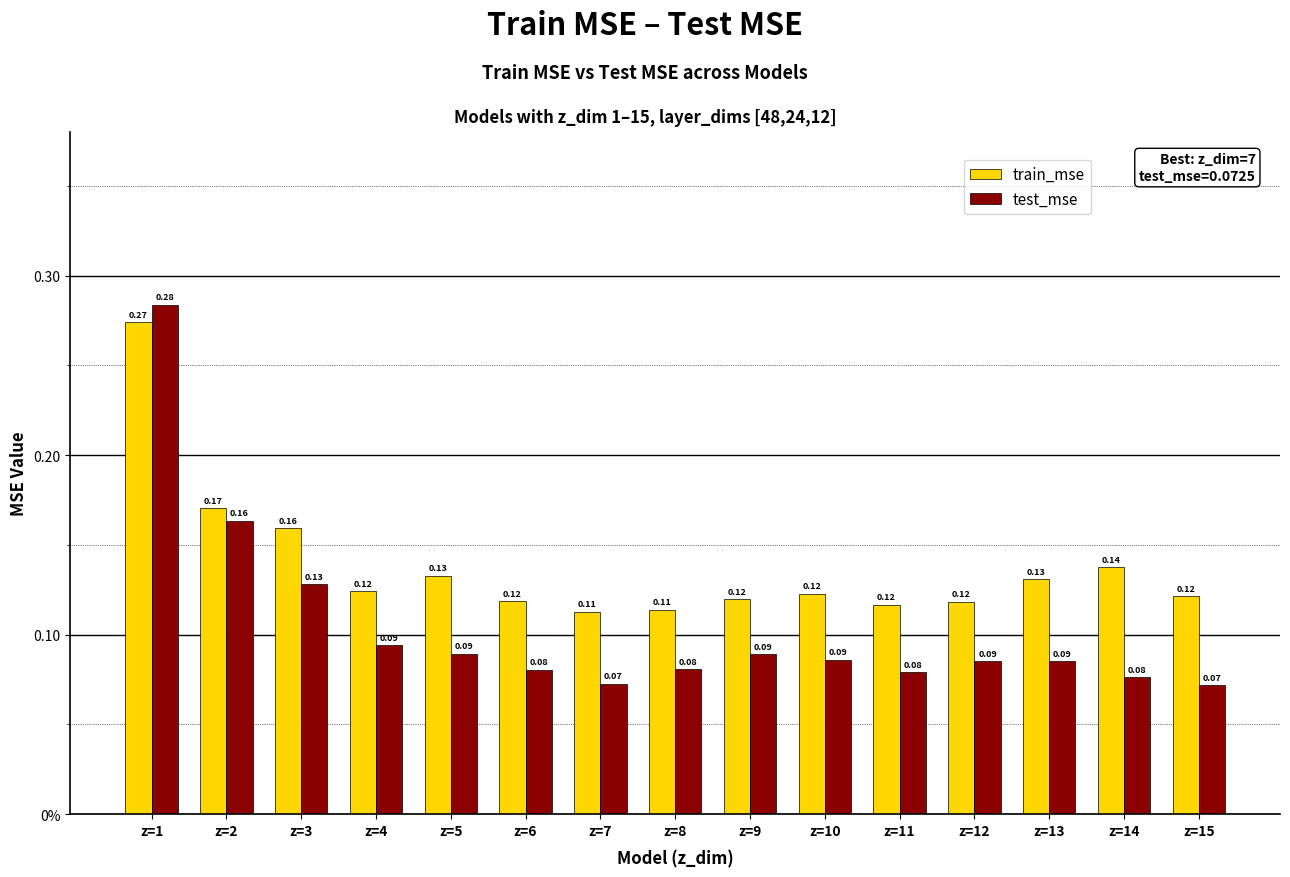

What are all the series names shown in the legend?

train_mse, test_mse